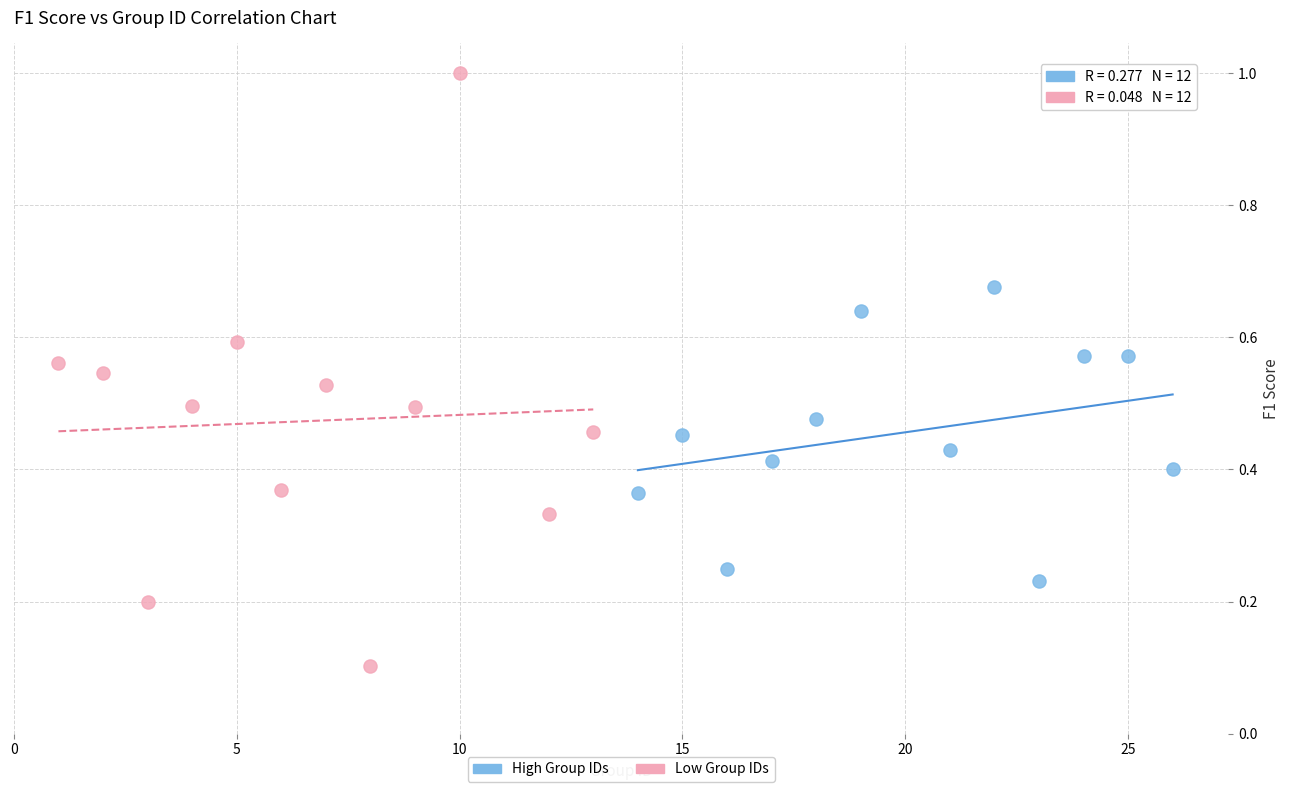

Which series contains the lowest Y value?

Low Group IDs